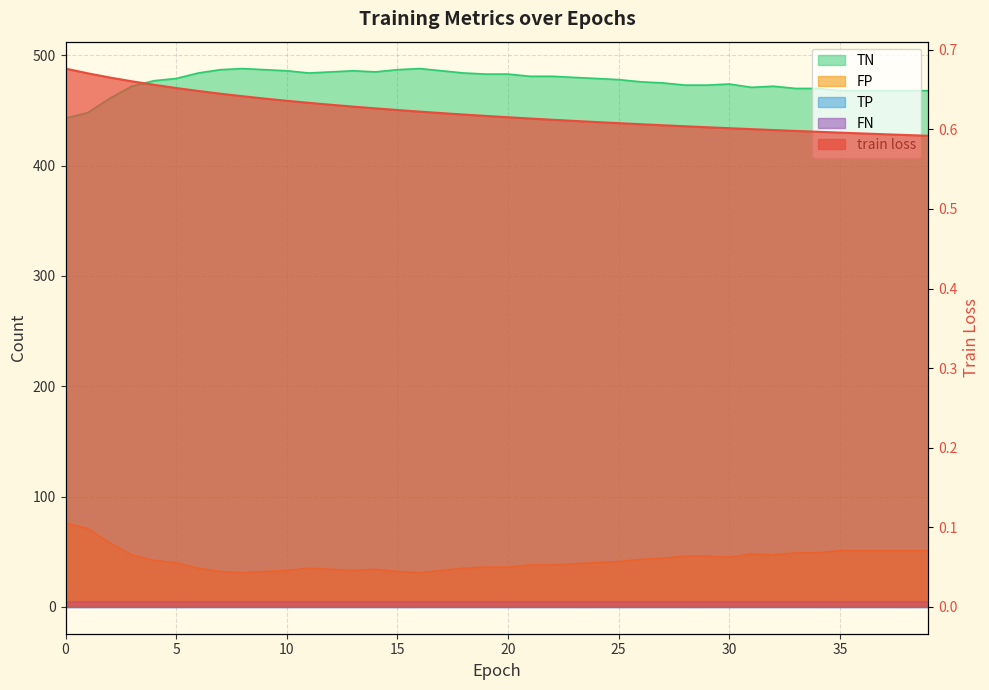

Where is the first local maximum for FP?

11